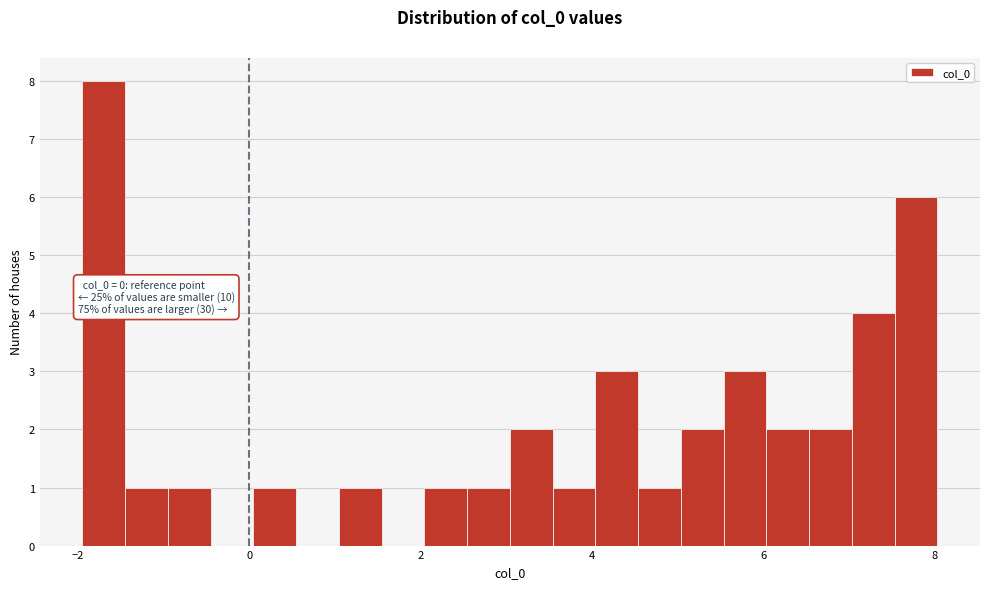

Read against the x-axis, roughly where is the centre of the tallest bar?

-1.6